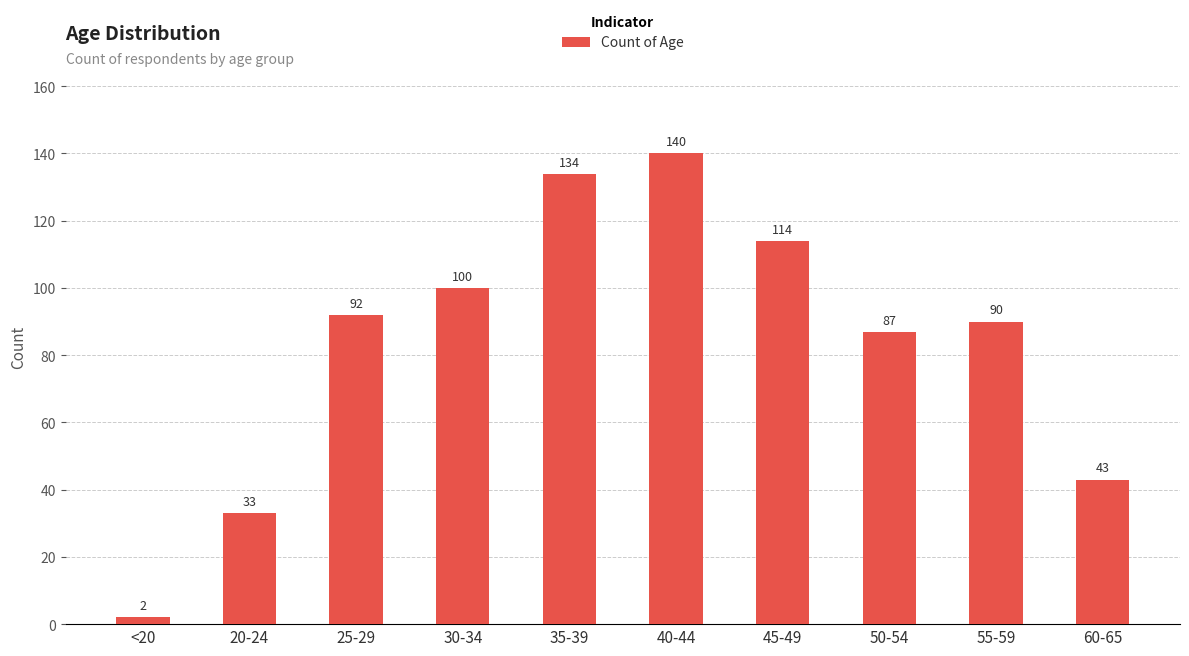

List the labels in order of value, largest first.

40-44, 35-39, 45-49, 30-34, 25-29, 55-59, 50-54, 60-65, 20-24, <20